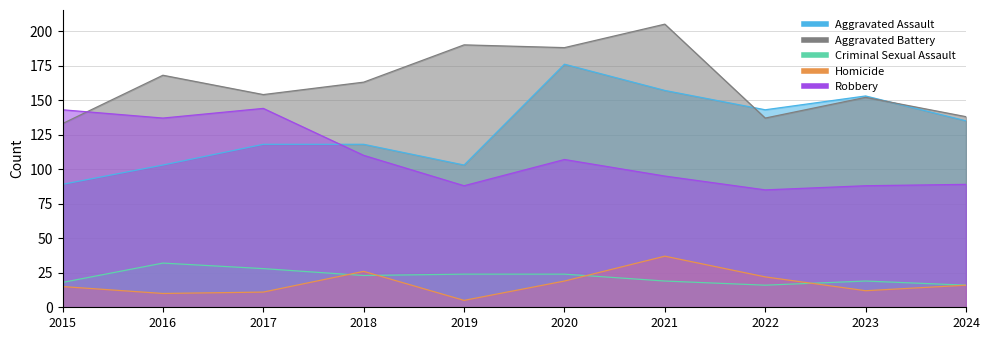

At how many categories does at least one series exceed 54?

10